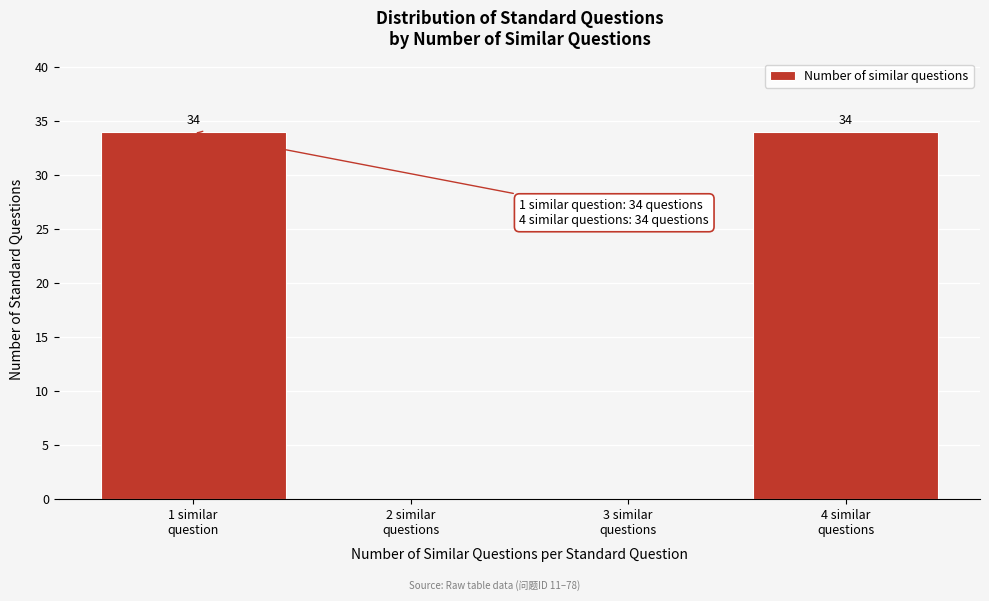

What is the sum of all values?

68